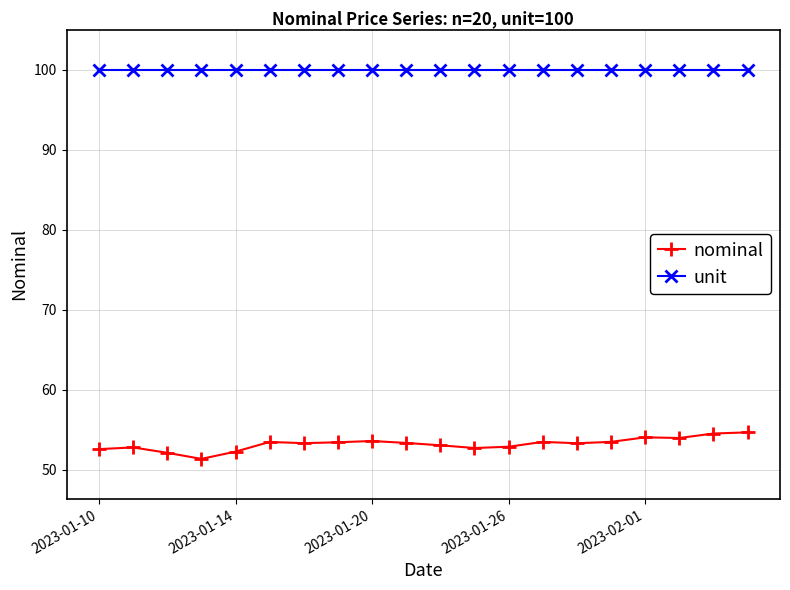

List the series in order of their peak value, lowest first.

nominal, unit